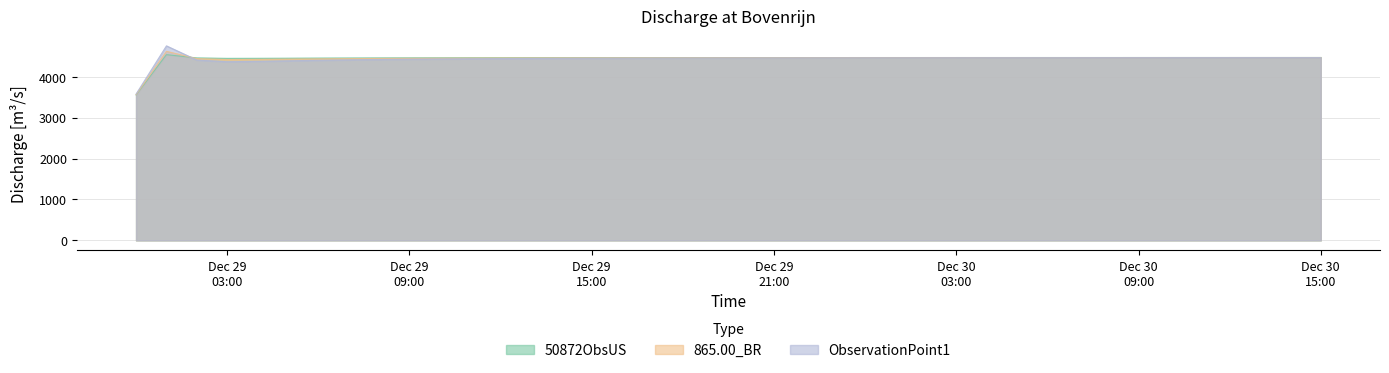

Which series has the largest total across all categories?

50872ObsUS